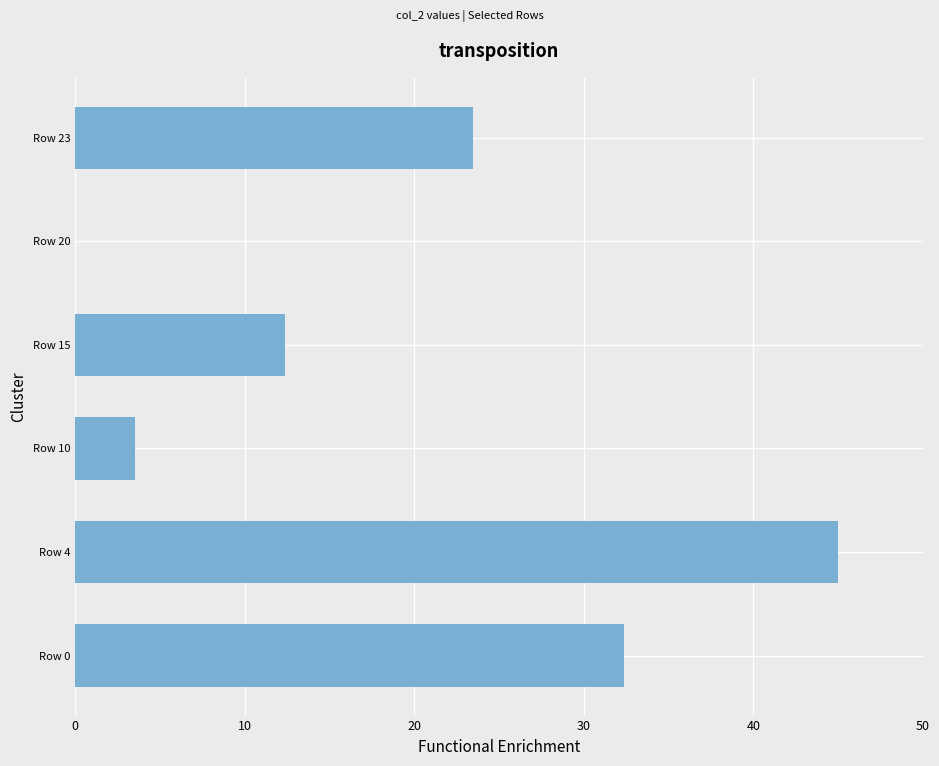

At which label is the value closest to 22?

Row 23